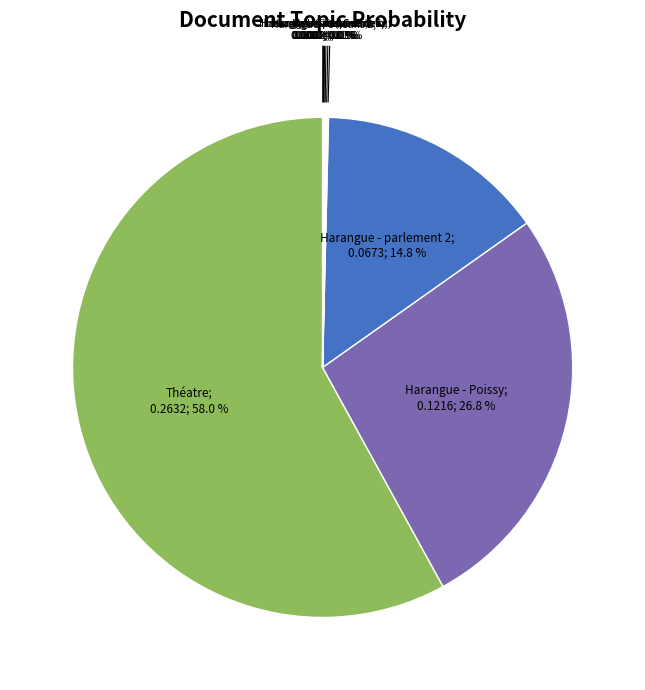

Which category has the biggest portion of the pie?

Théatre